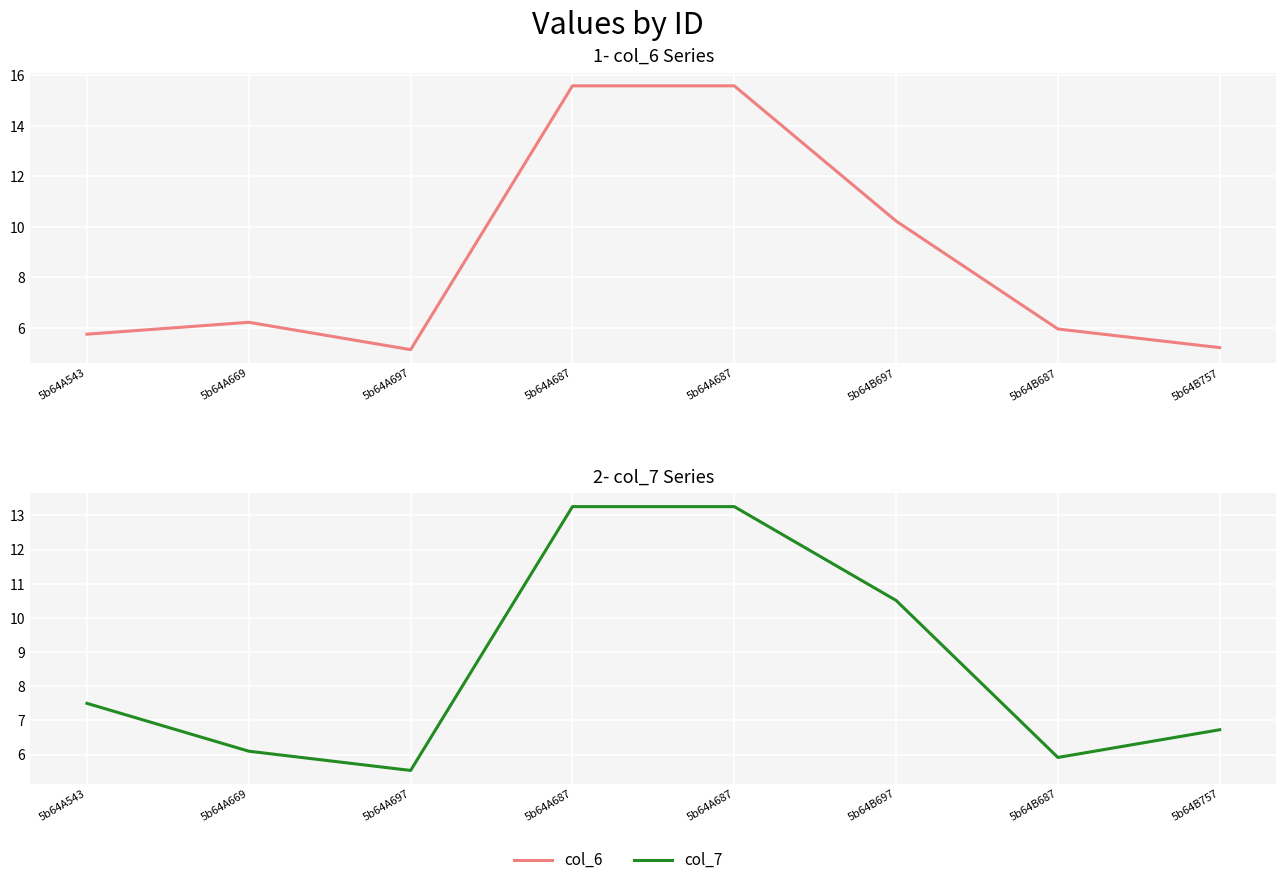

Which has a higher value, 5b64A697 or 5b64B697?

5b64B697